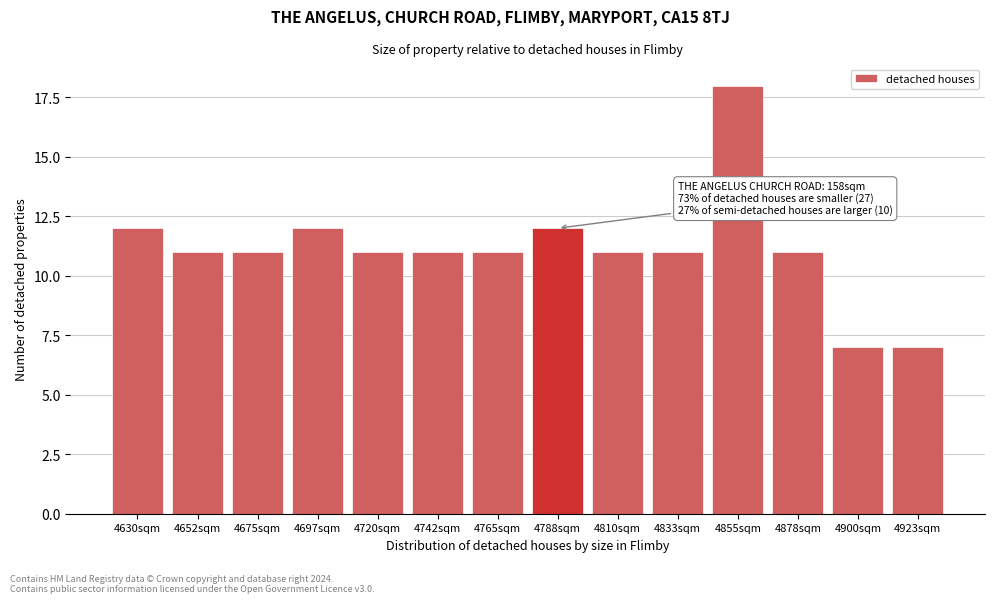

Reading left to right, what are all the values shown in this chart?

4630sqm=12	4652sqm=11	4675sqm=11	4697sqm=12	4720sqm=11	4742sqm=11	4765sqm=11	4788sqm=12	4810sqm=11	4833sqm=11	4855sqm=18	4878sqm=11	4900sqm=7	4923sqm=7